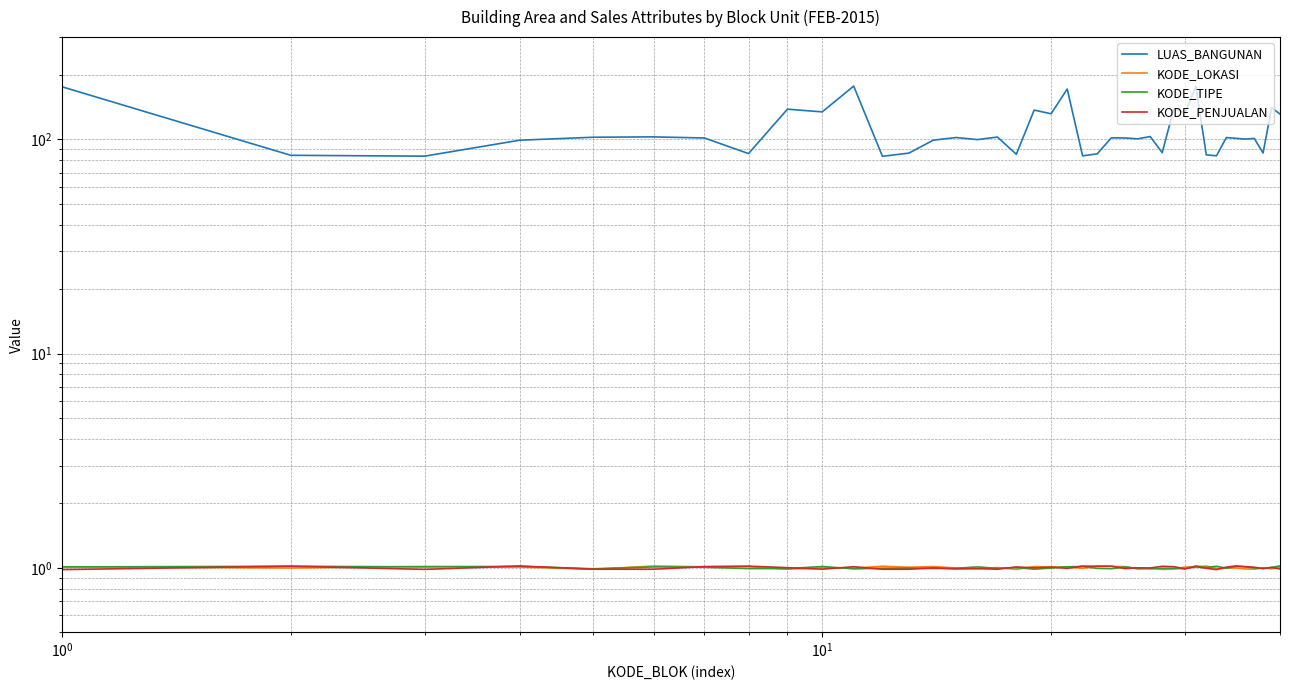

What is the average value of the KODE_PENJUALAN series?

1.0